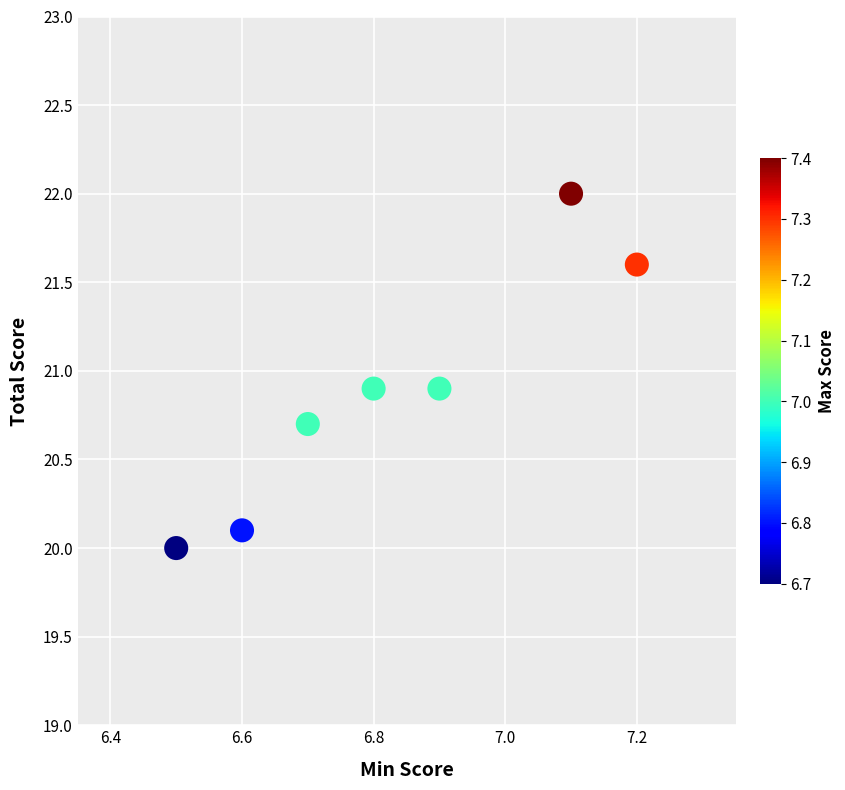

What is the average X value?

6.8